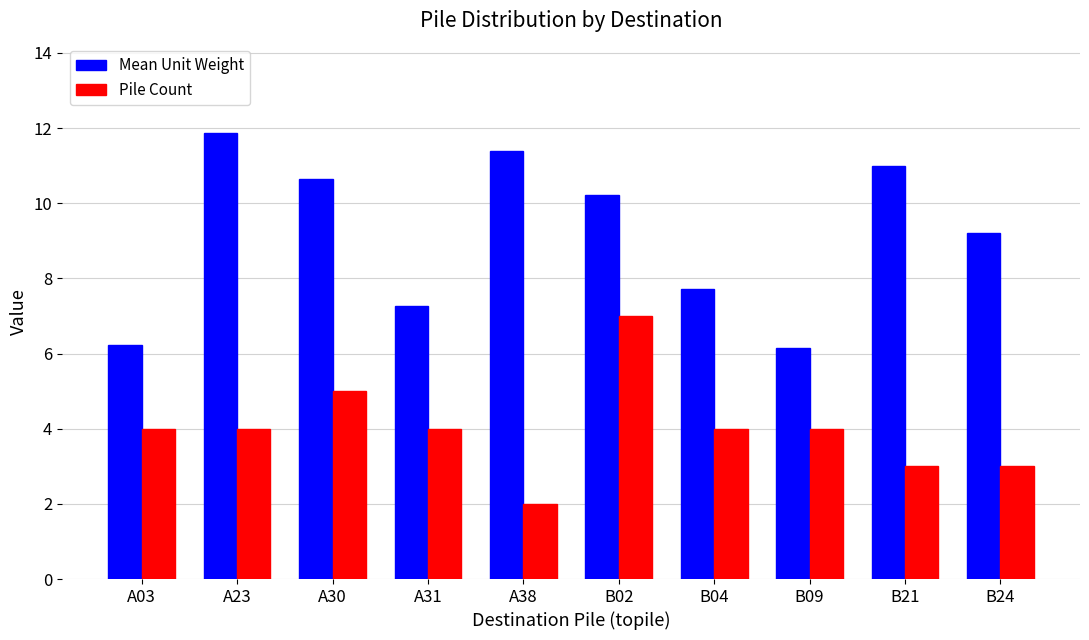

At B04, list the series in order from largest to smallest.

Mean Unit Weight, Pile Count